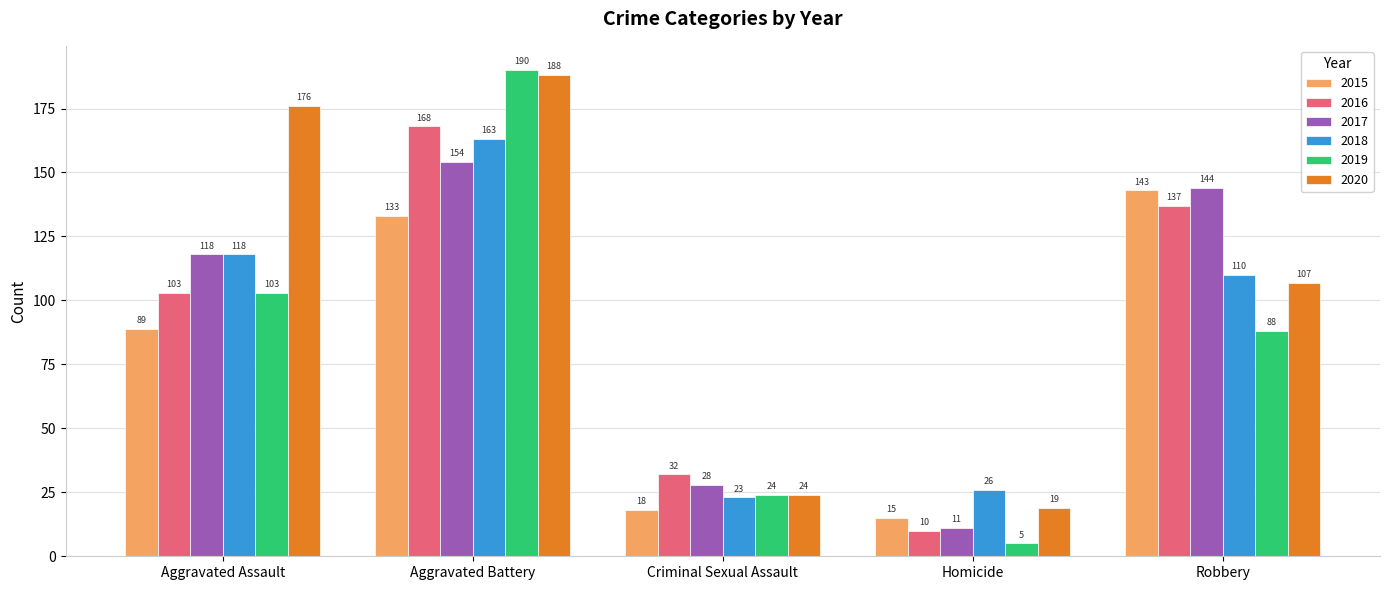

Which category has the lowest value across all series?

Homicide